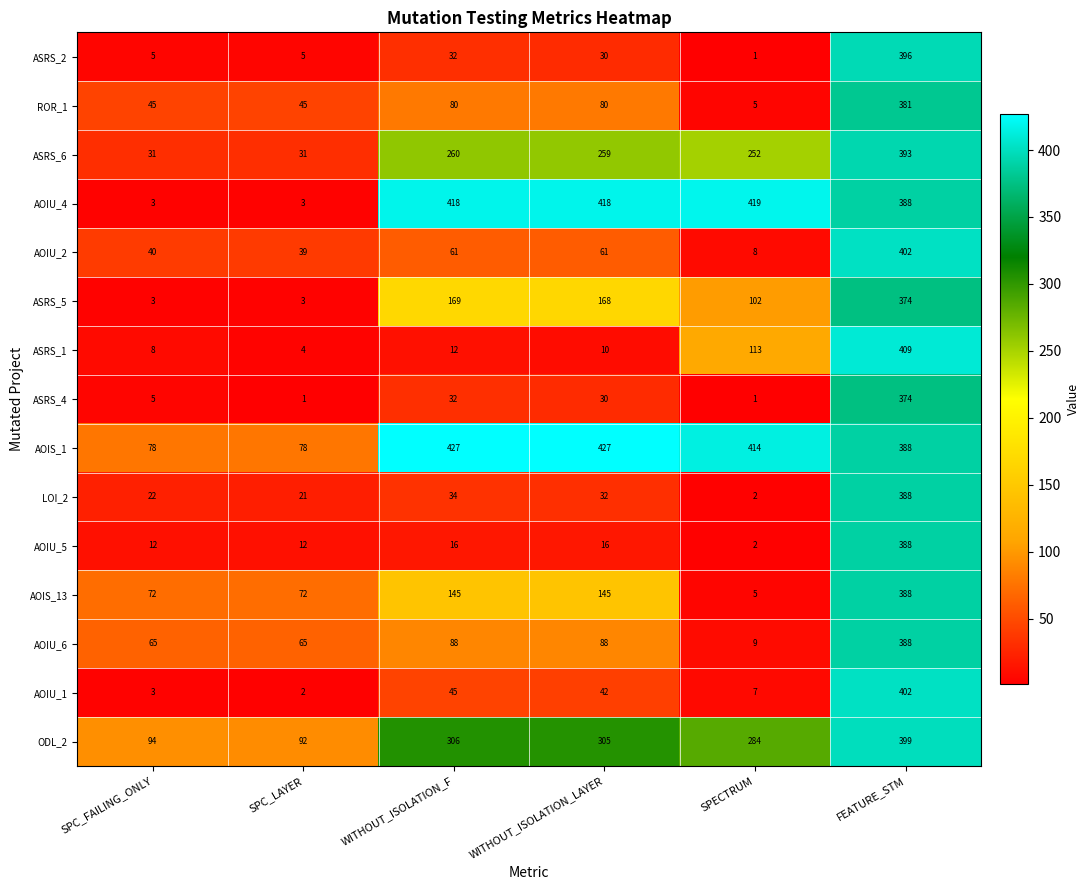

True or false: ROR_1 has a value of 80 at WITHOUT_ISOLATION_F.

True